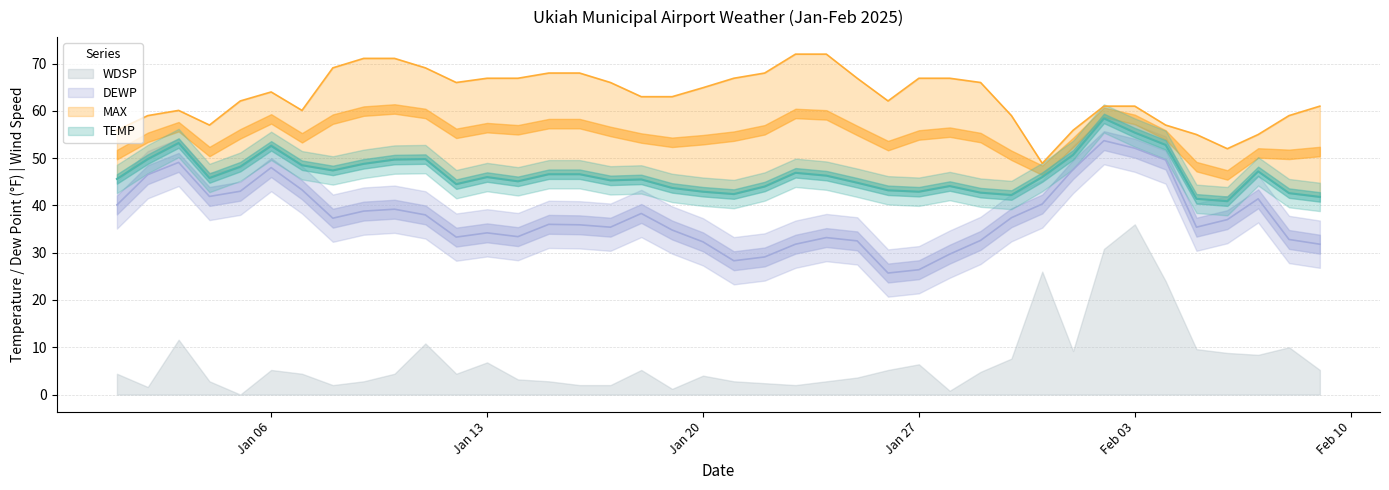

At which category does DEWP reach its first local peak?

2025-01-03